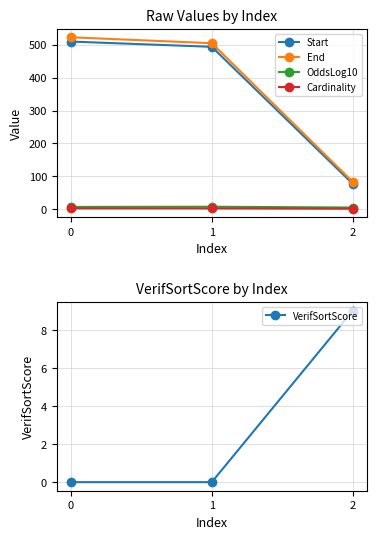

True or false: VerifSortScore has a value of 0.0 at 0.

True